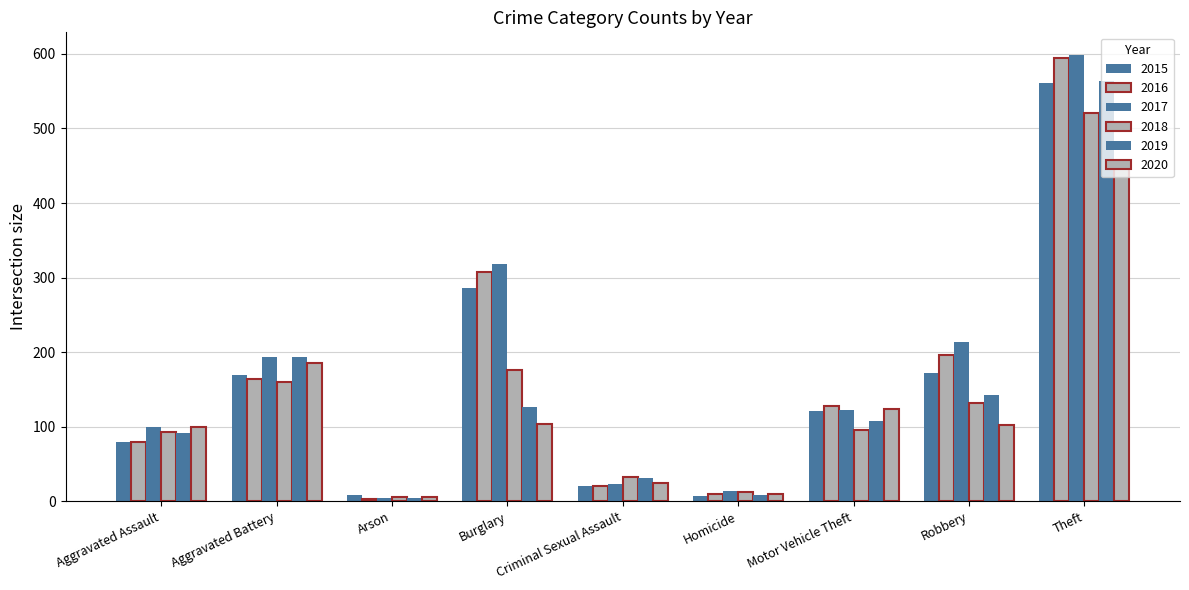

How many series are shown in this chart?

6